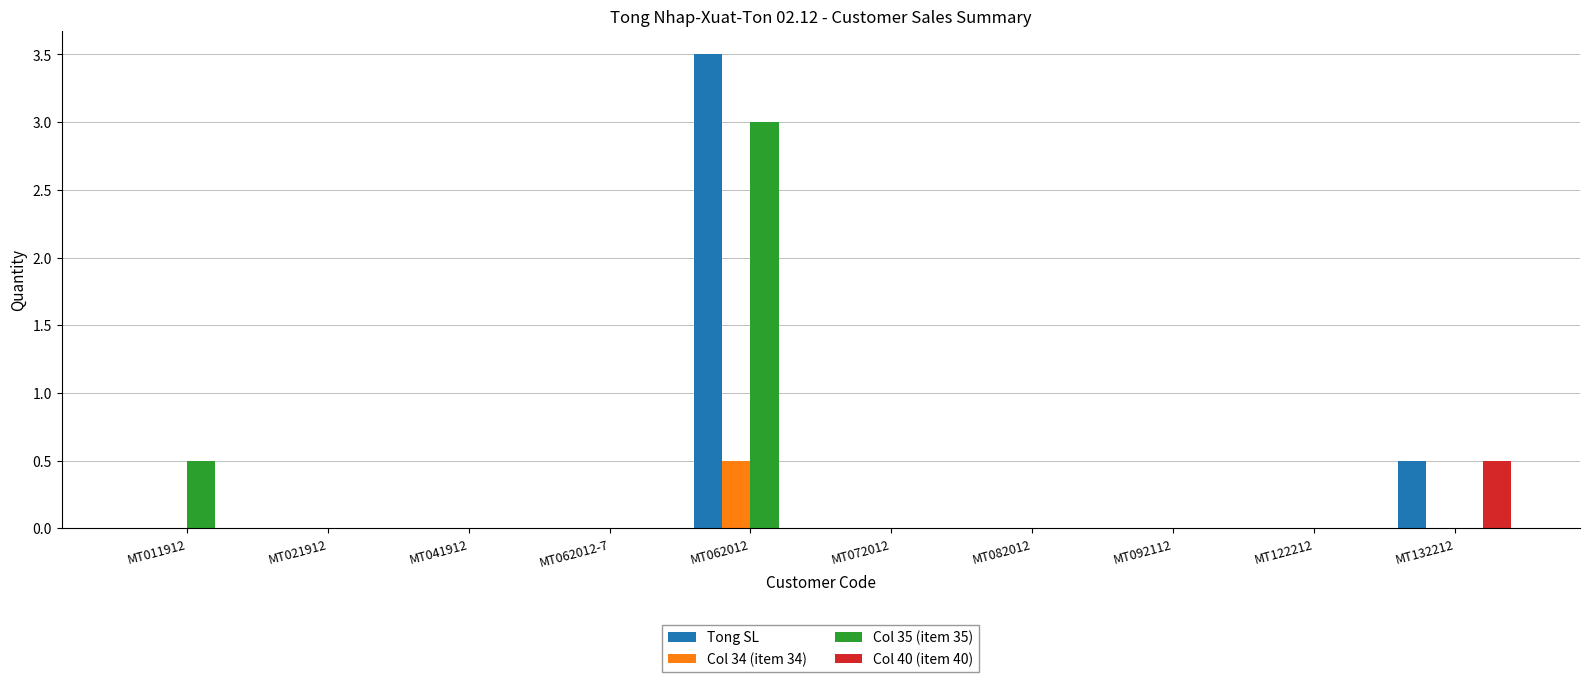

Where is Tong SL nearest to the value 1?

MT132212